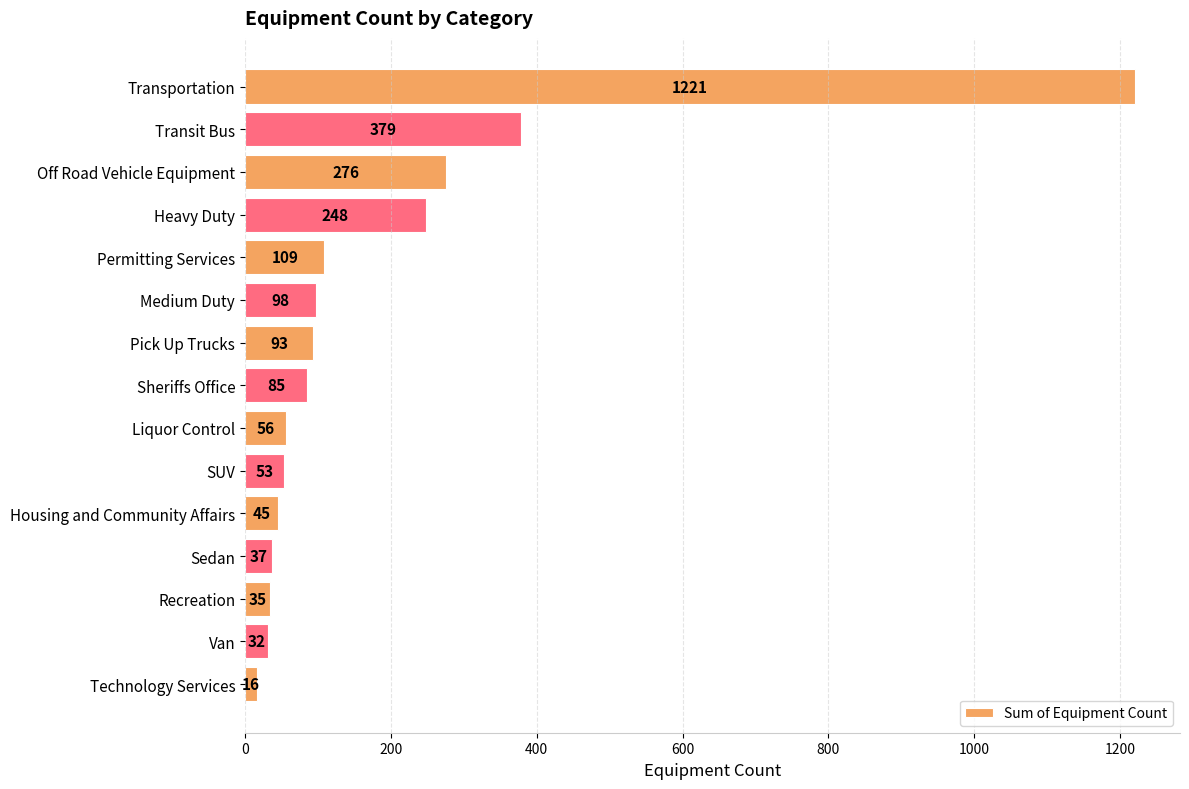

What is the sum of all values?

2783